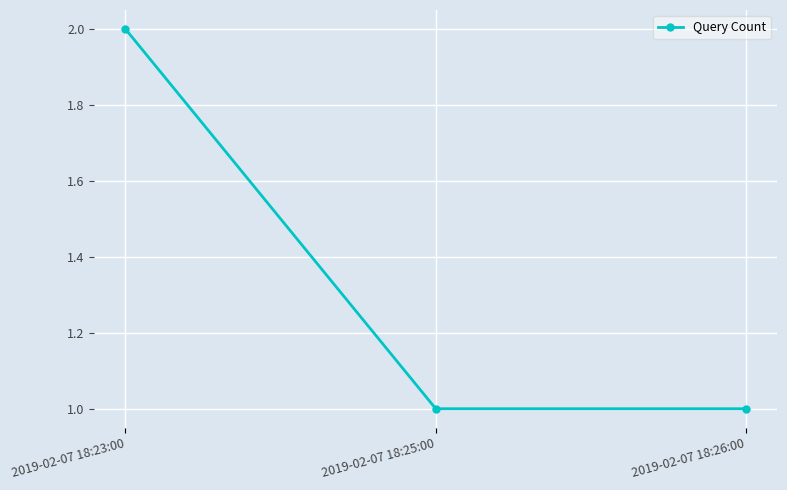

How many lines are shown in the chart?

1